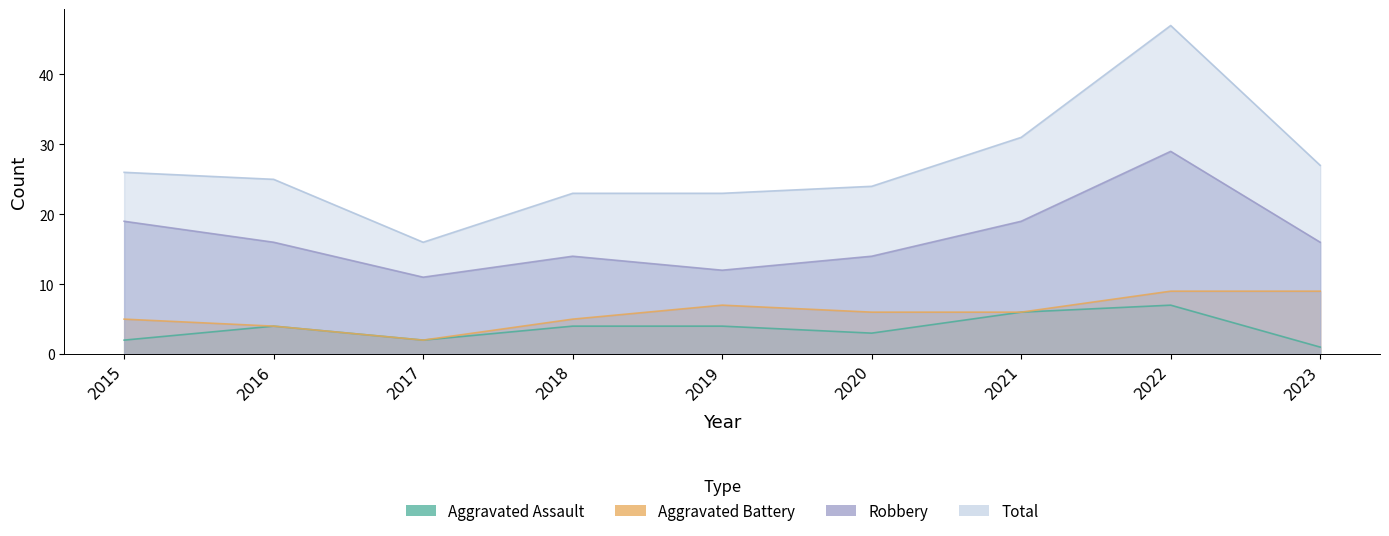

Which has a higher value, 2022 or 2018?

2022